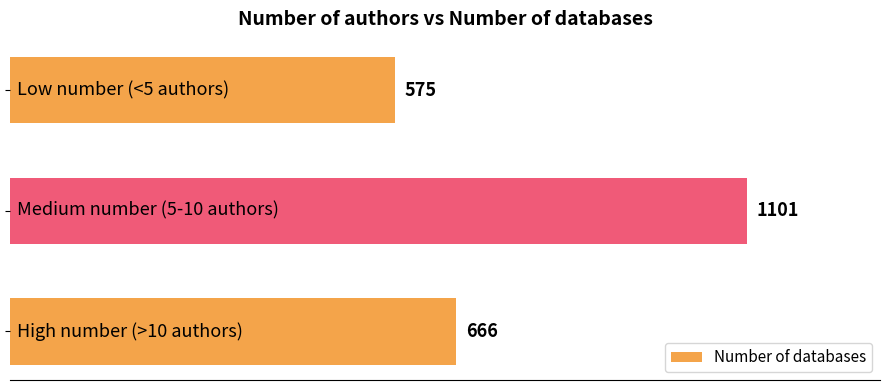

What is the value of the 3rd bar from the top?

666